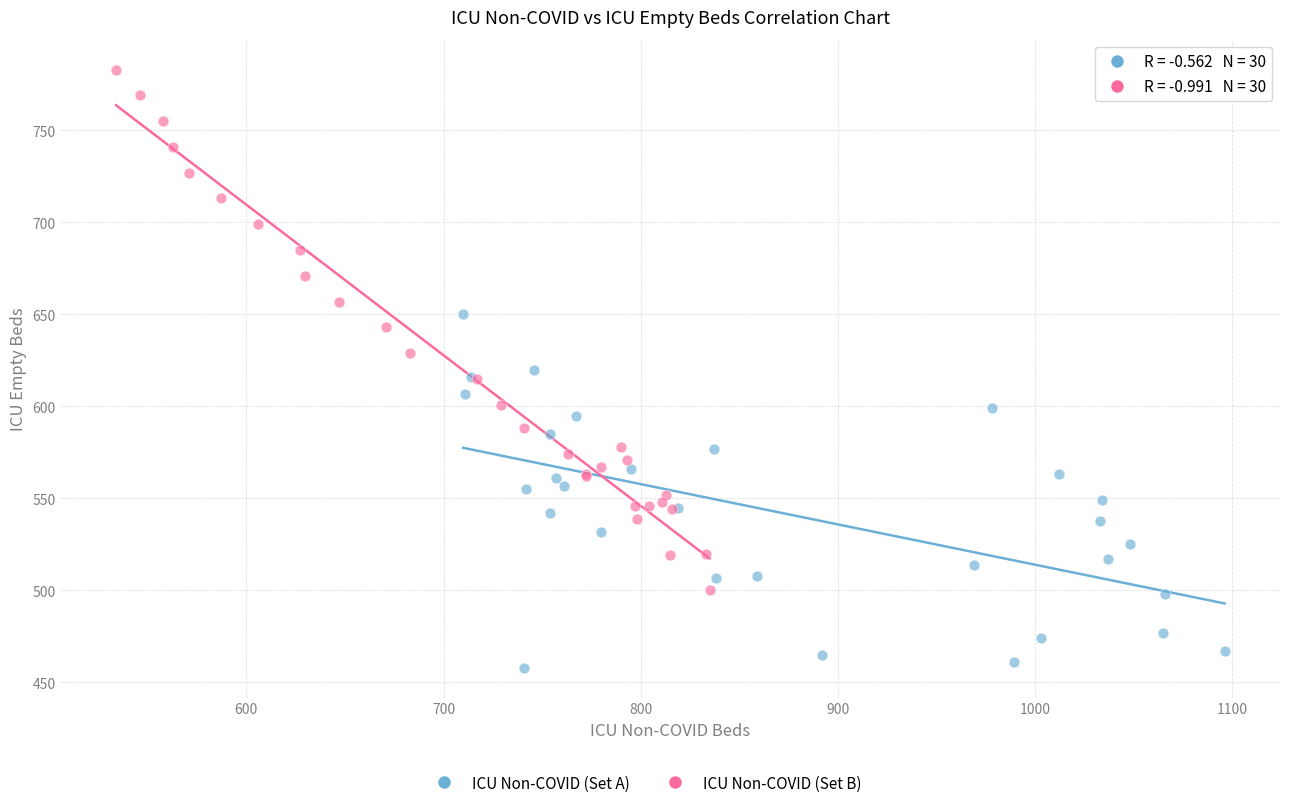

Which series reaches the maximum Y coordinate?

ICU Non-COVID (Set B)